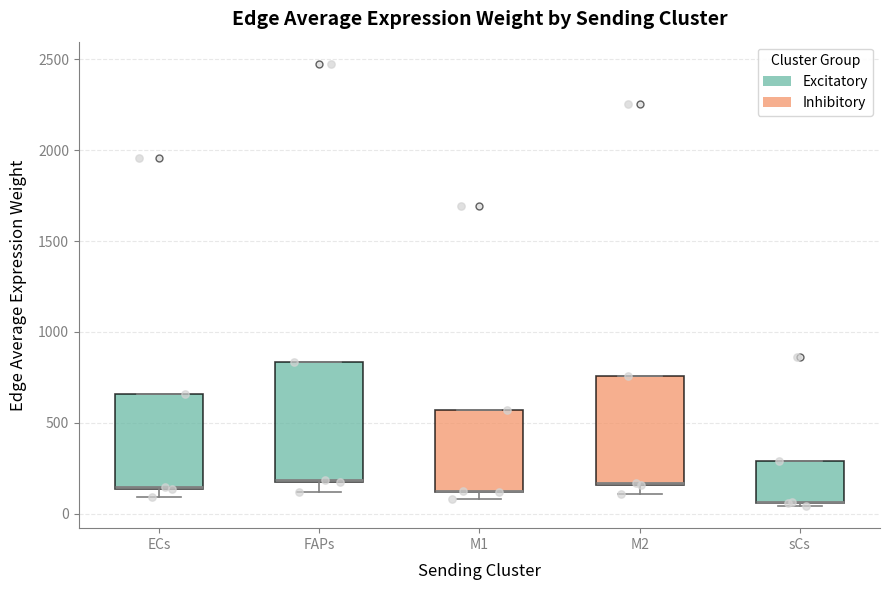

Where does the lower whisker of the box for M2 end on the y-axis? The values are not printed on the chart, so give them approximately, as read against the axis.

100